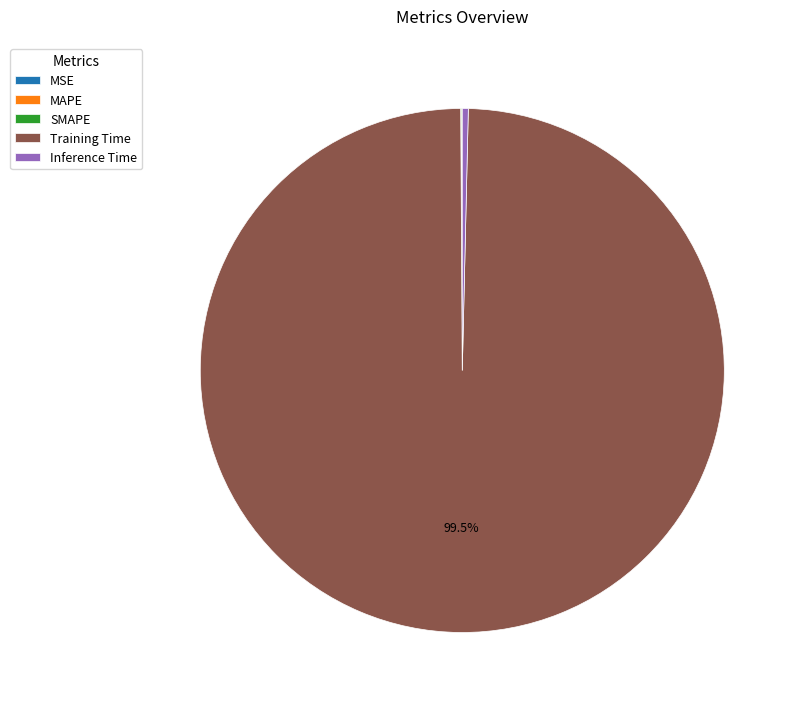

Does any single category account for the majority?

Yes